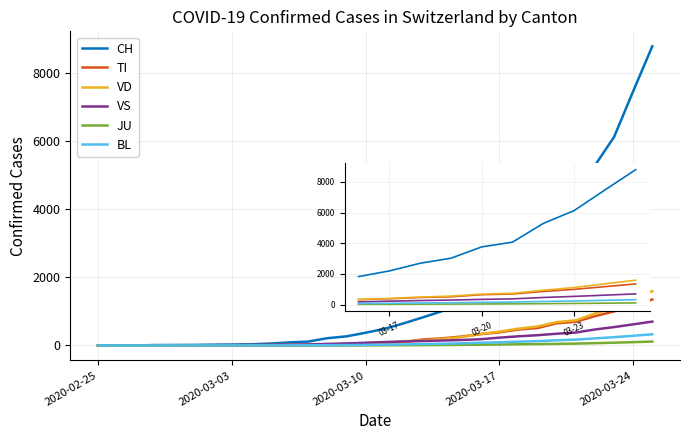

Which series has the widest spread of values?

CH